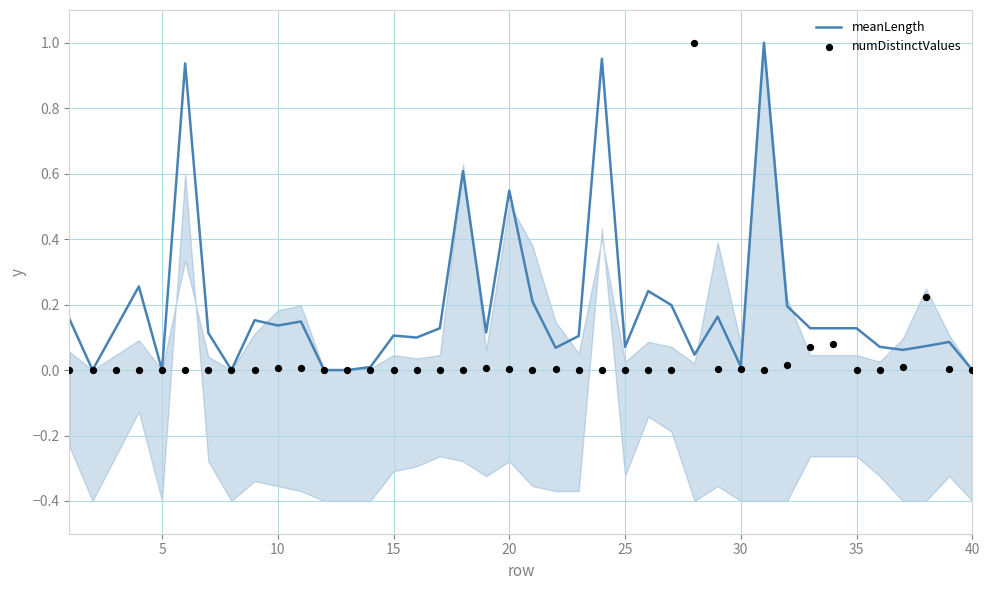

Which series has the largest total across all categories?

meanLength